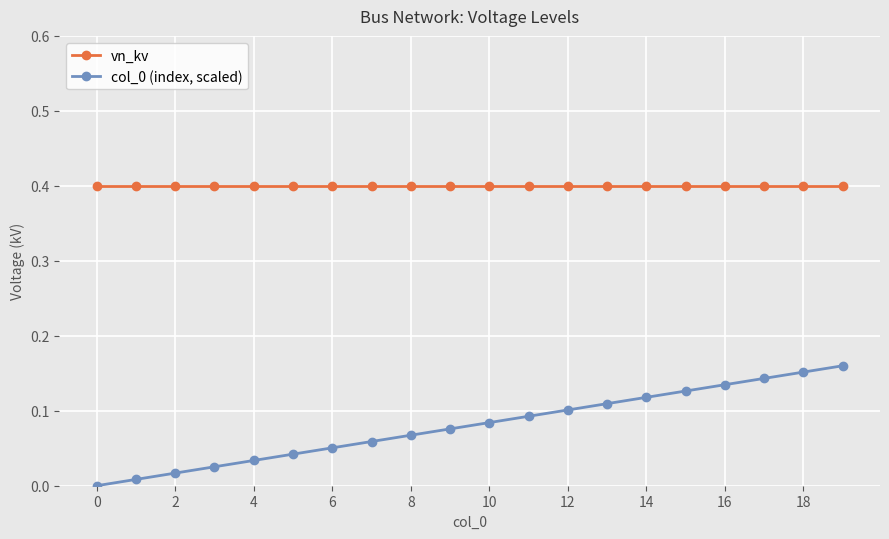

What is the maximum value shown in the chart?

0.4